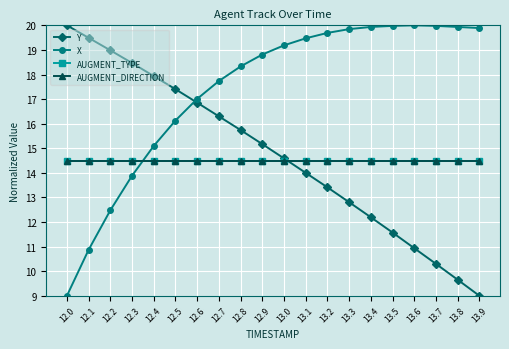

True or false: Y has more than 0 interior local peaks.

False